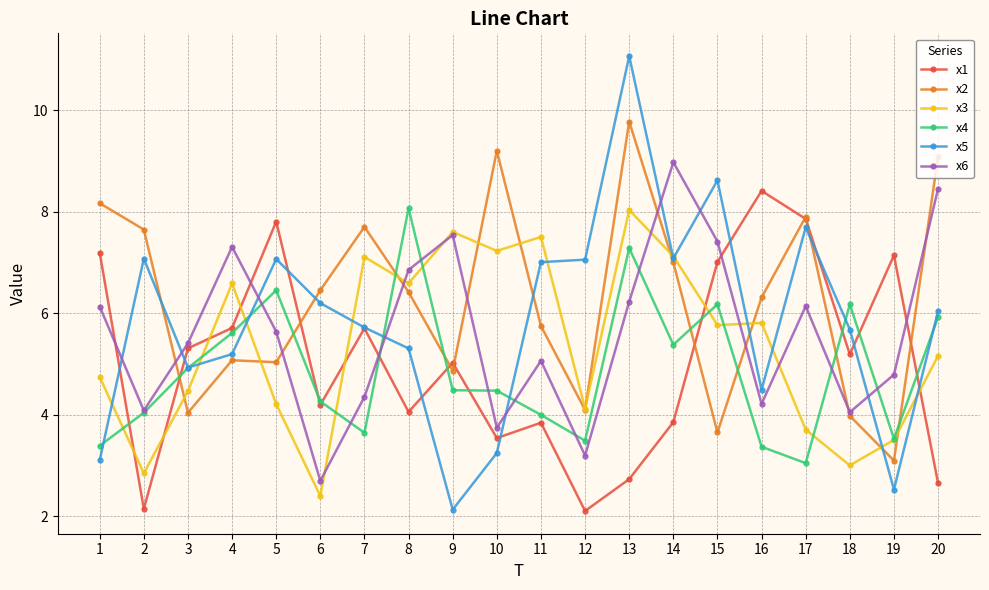

Which series changed the most between 3 and 12?

x1